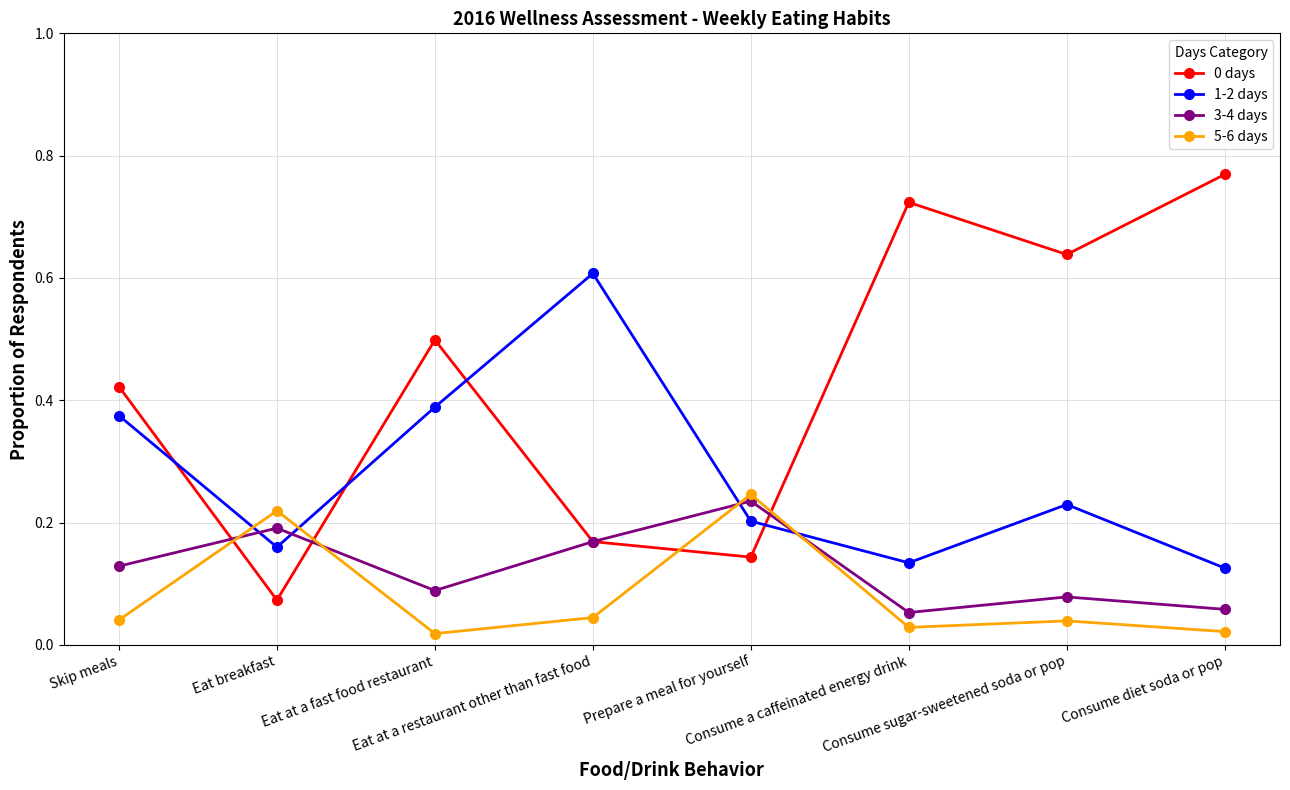

At how many categories does at least one series exceed 0?

8